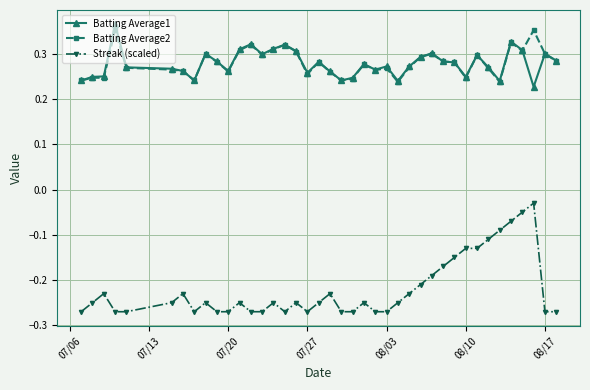

At how many categories does at least one series exceed 0?

40